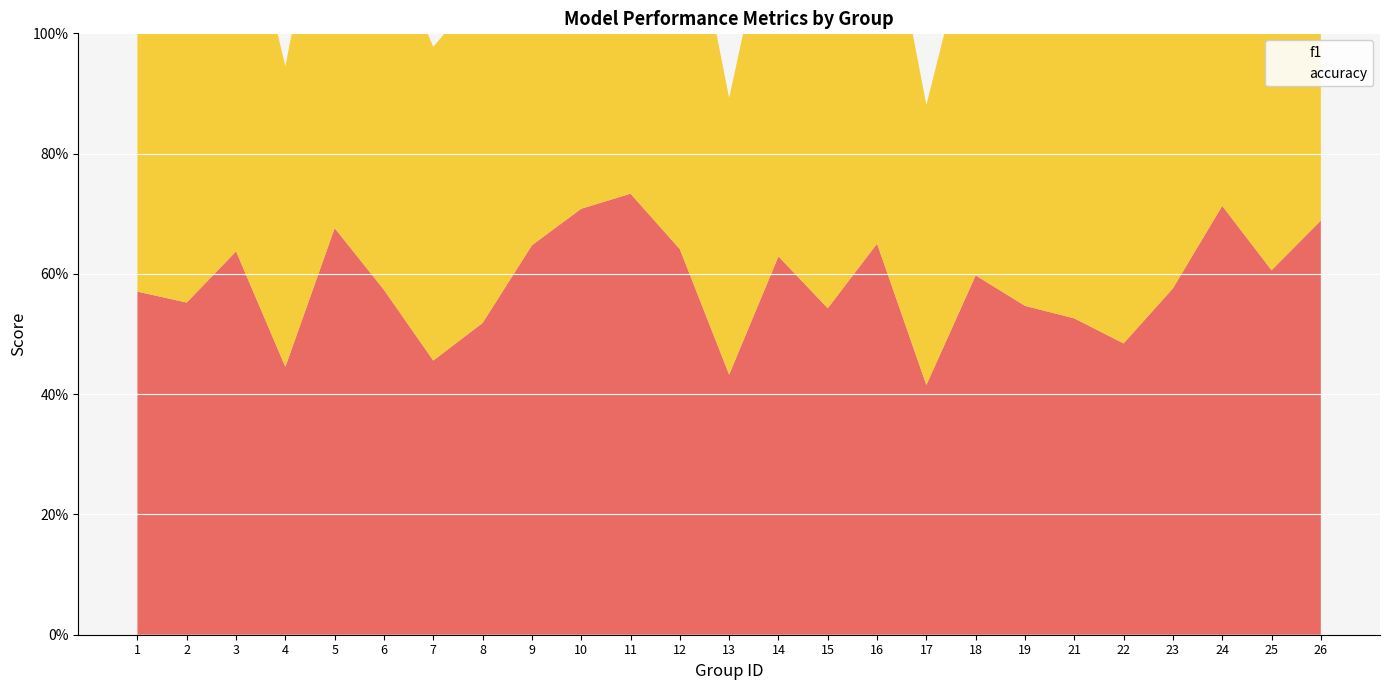

At which category does accuracy reach its first local valley?

4